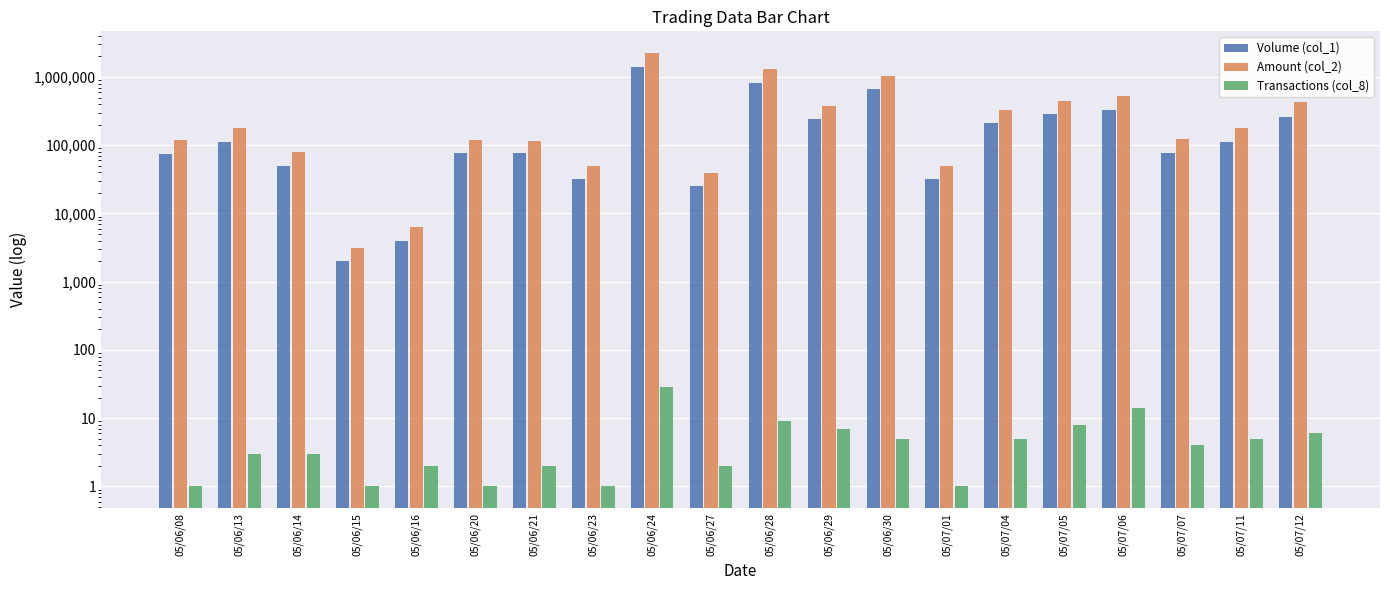

How many data points in Volume (col_1) are above 111000?

9